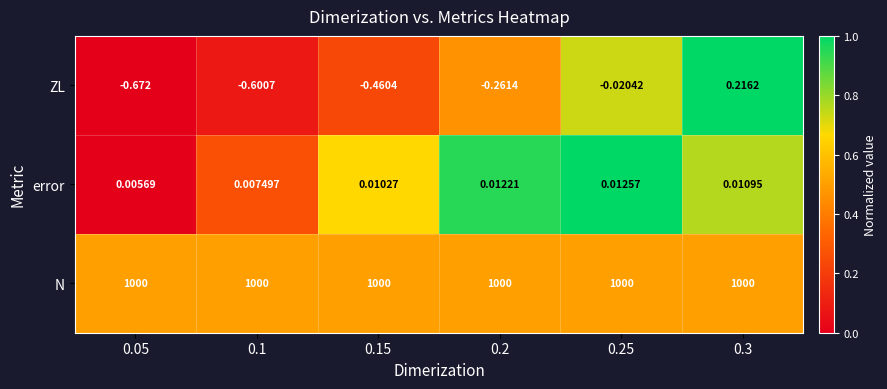

Which series has the widest spread of values?

ZL